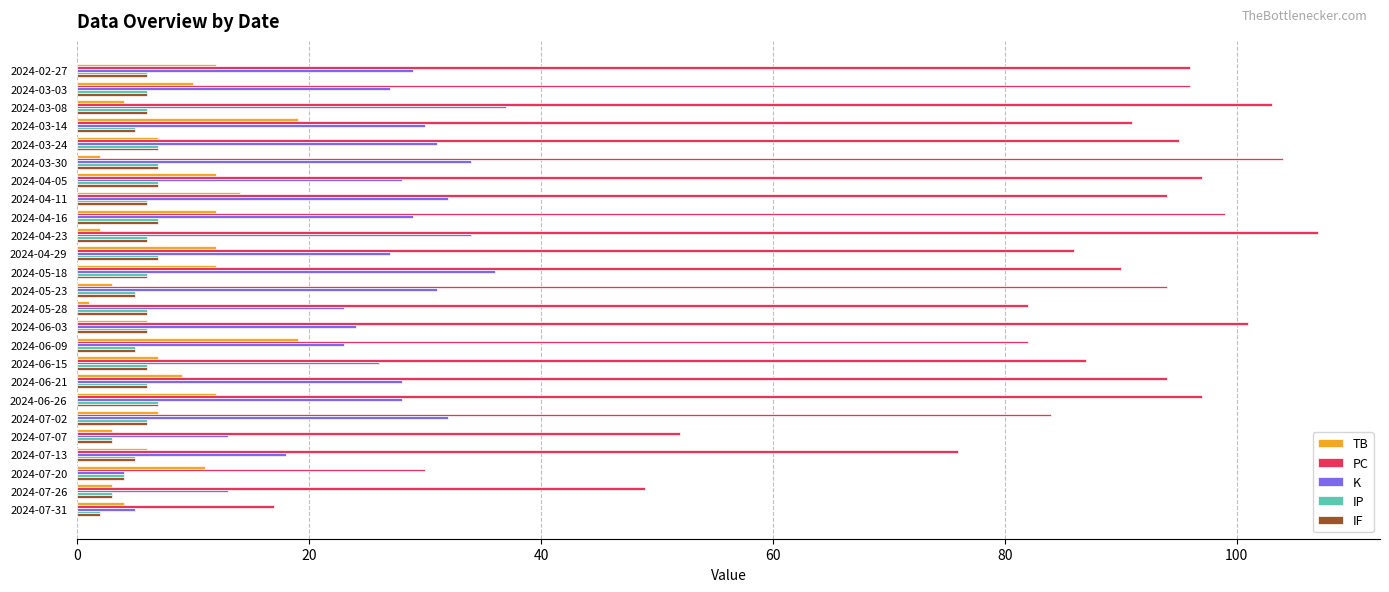

What is the average value of the PC series?

84